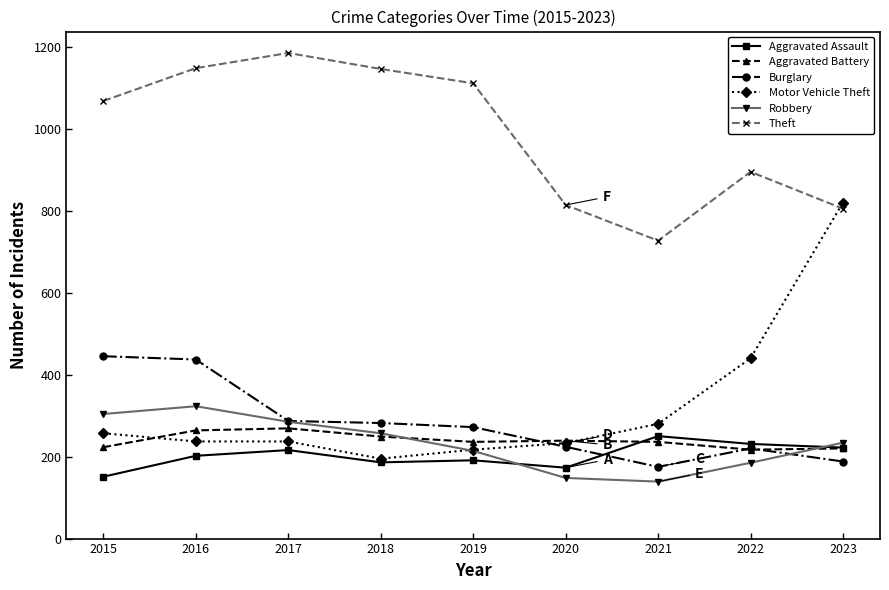

Which series has the largest total across all categories?

Theft